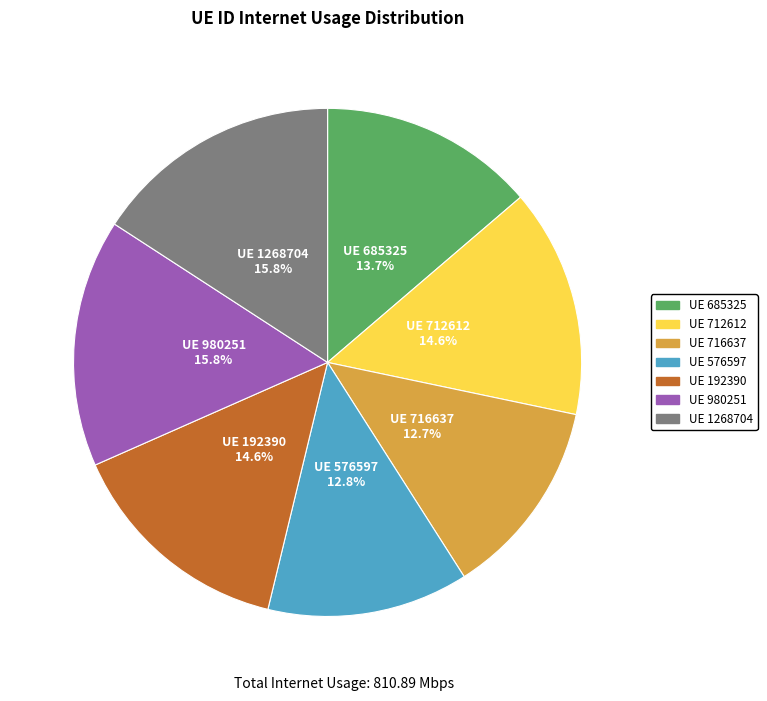

Is there a majority slice in this chart?

No